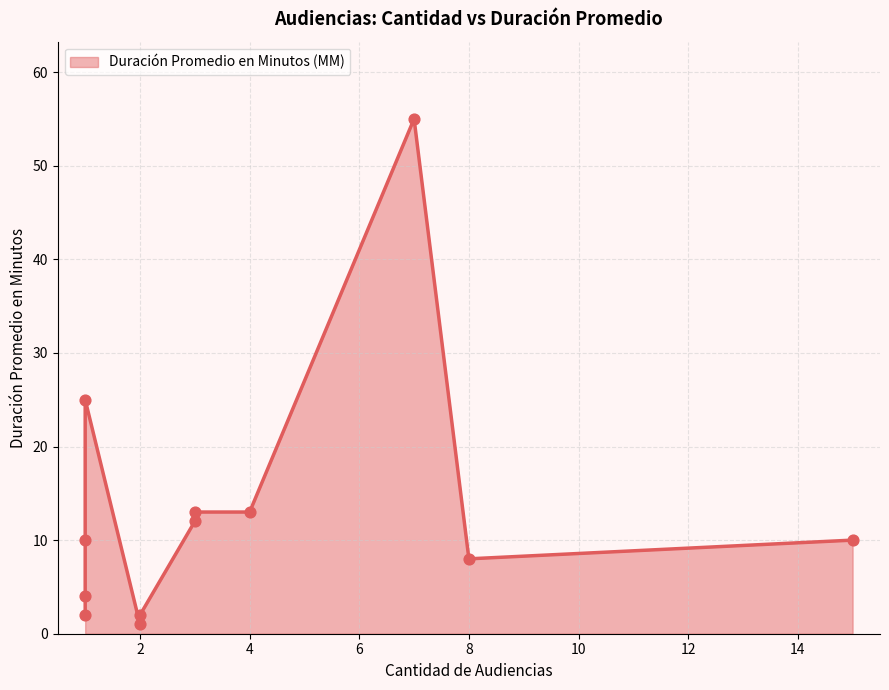

What is the change in value from 1 to 2?

-9